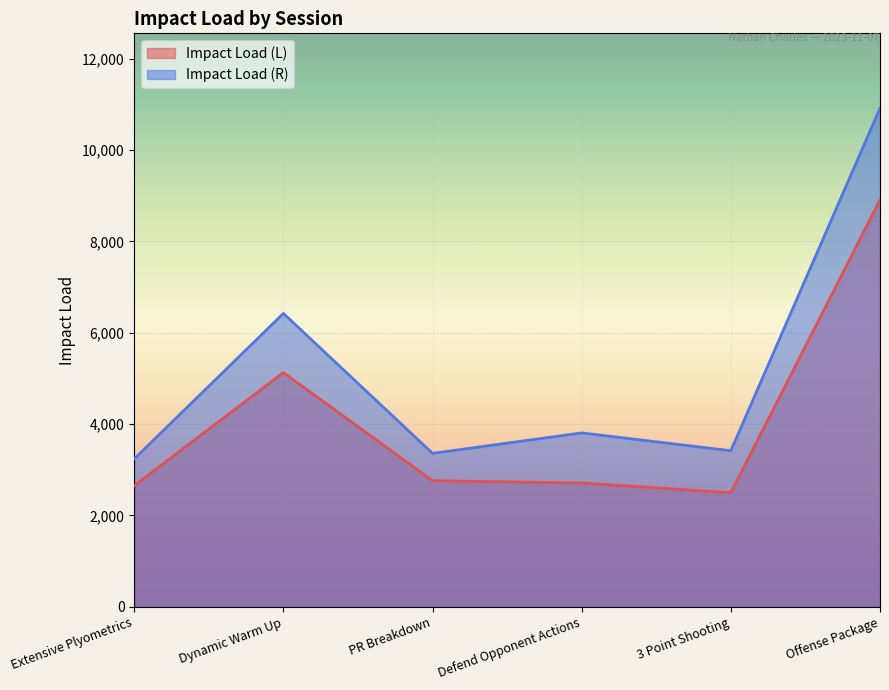

How many values in the Impact Load (R) series exceed 3807?

3